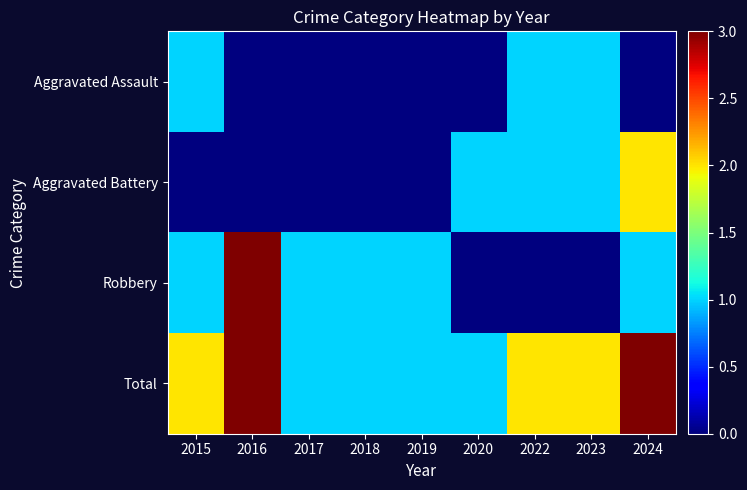

How many categories are shown in the chart?

9